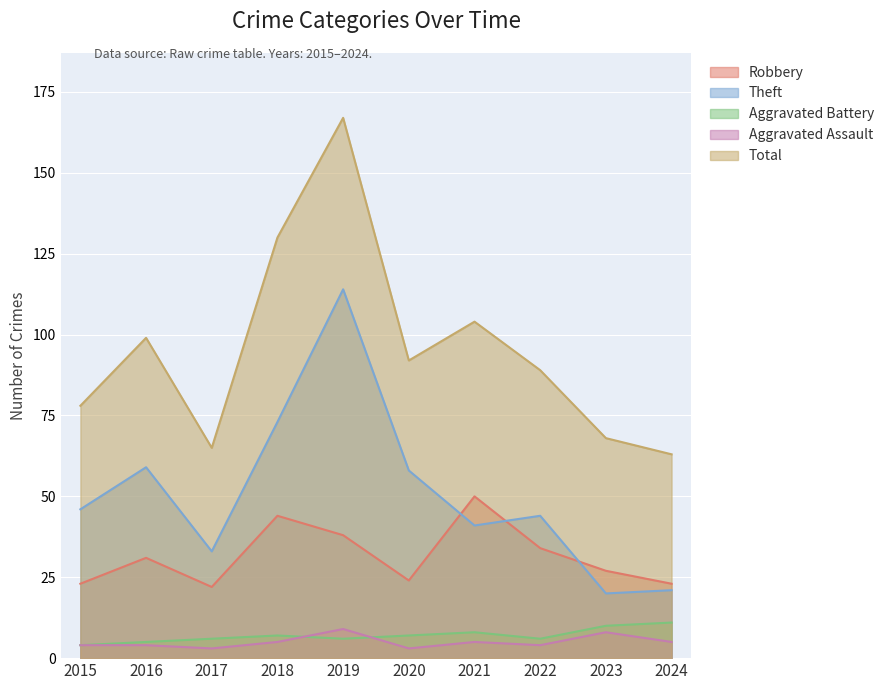

How many lines are shown in the chart?

5